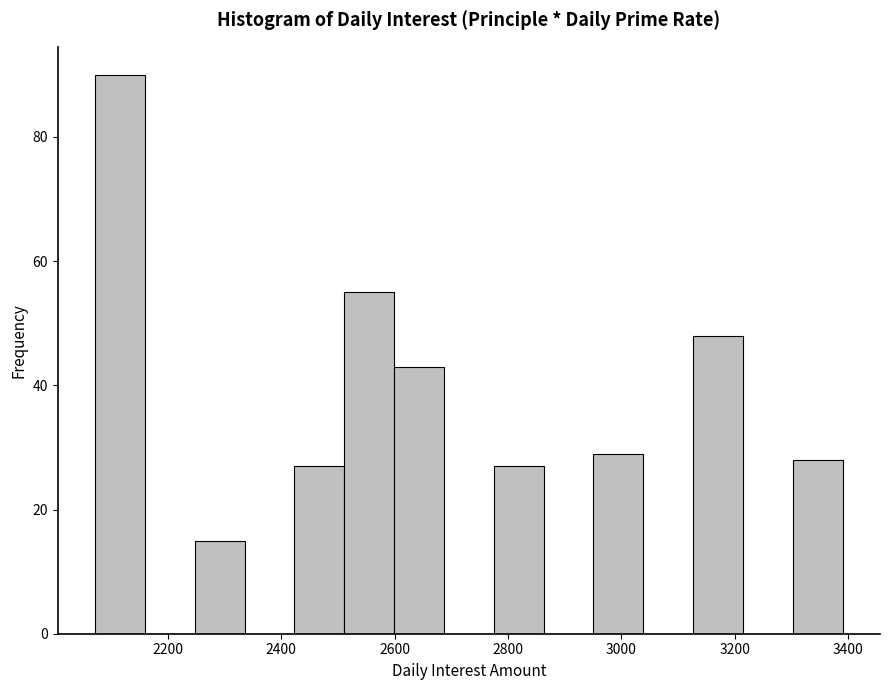

Reading left to right, list every bar in this chart as the range it spans on the x-axis followed by its height. Neither the bar edges nor the heights are printed on the chart, so give them approximately, as read against the axes.

2080 to 2160: 90
2160 to 2240: 0
2240 to 2340: 16
2340 to 2420: 0
2420 to 2520: 28
2520 to 2600: 56
2600 to 2680: 44
2680 to 2780: 0
2780 to 2860: 28
2860 to 2960: 0
2960 to 3040: 30
3040 to 3120: 0
3120 to 3220: 48
3220 to 3300: 0
3300 to 3400: 28